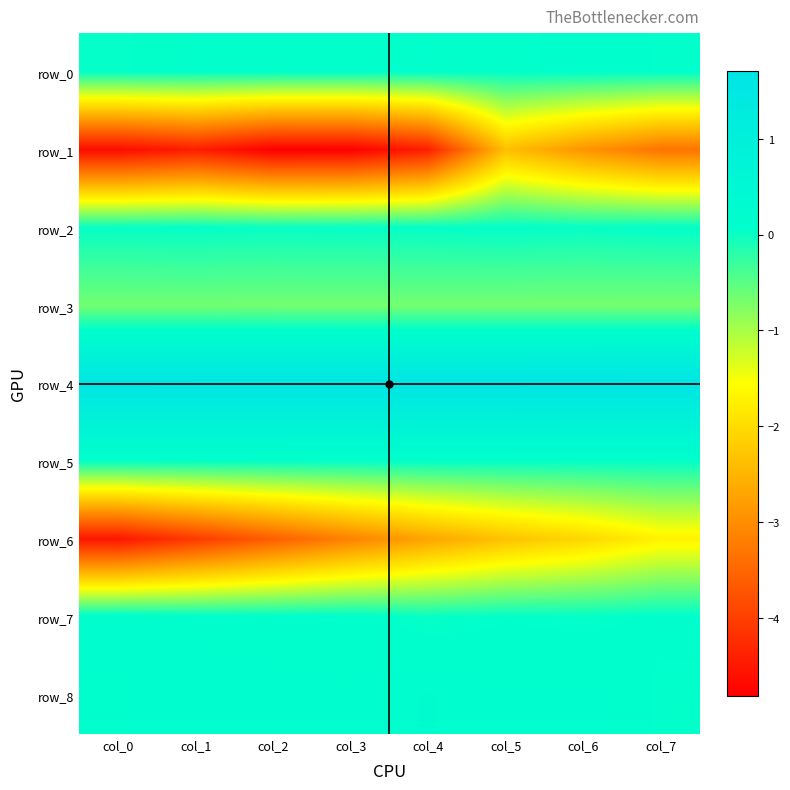

The value of row_4 at col_7 is 2.7. True or false?

False